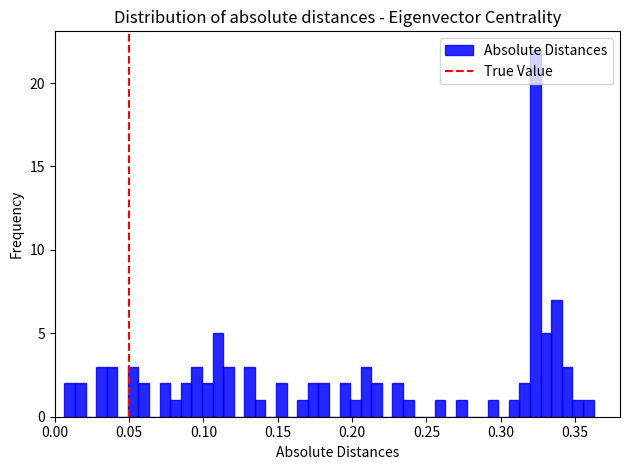

Read against the x-axis, roughly where is the centre of the tallest bar?

0.325